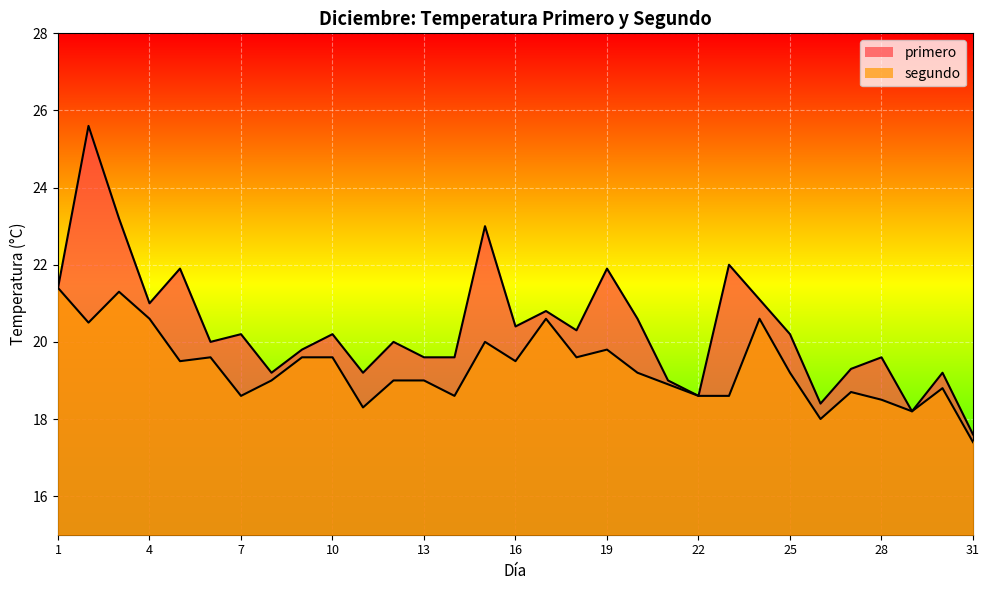

What is the sum of all segundo values?

598.8